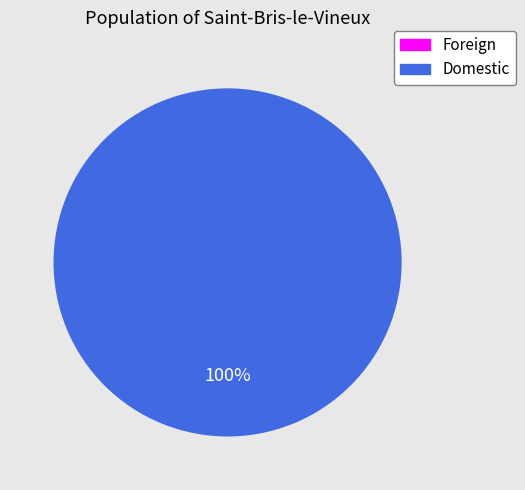

Is there a majority slice in this chart?

Yes